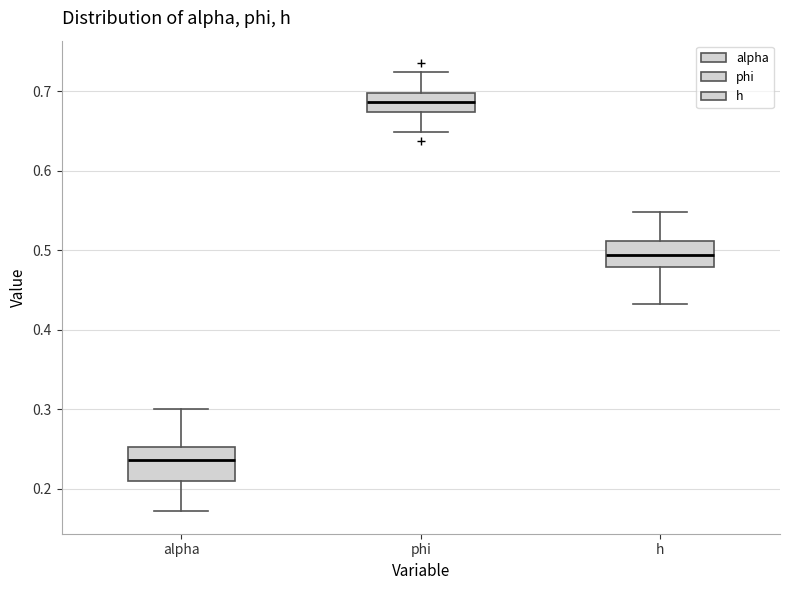

Comparing the boxes themselves (not the whiskers), which one is the tallest?

alpha